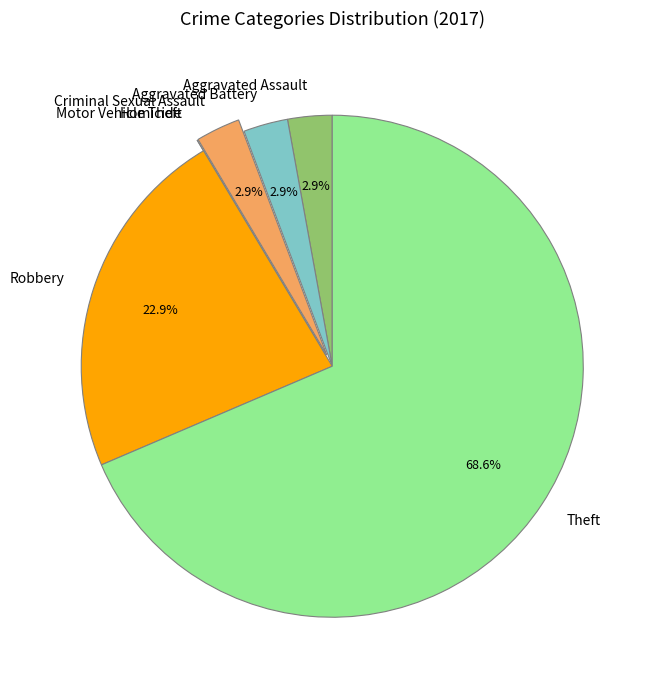

Between Robbery and Aggravated Battery, which is larger?

Robbery